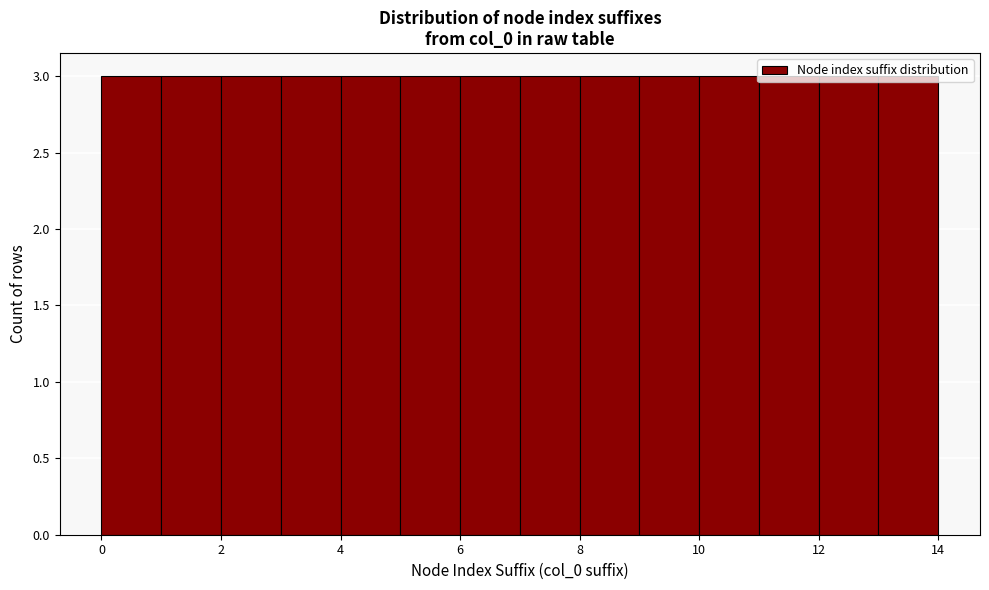

Reading left to right, list every bar in this chart as the range it spans on the x-axis followed by its height. The values are not printed on the chart, so give them approximately, as read against the axis.

0 to 1: 3
1 to 2: 3
2 to 3: 3
3 to 4: 3
4 to 5: 3
5 to 6: 3
6 to 7: 3
7 to 8: 3
8 to 9: 3
9 to 10: 3
10 to 11: 3
11 to 12: 3
12 to 13: 3
13 to 14: 3